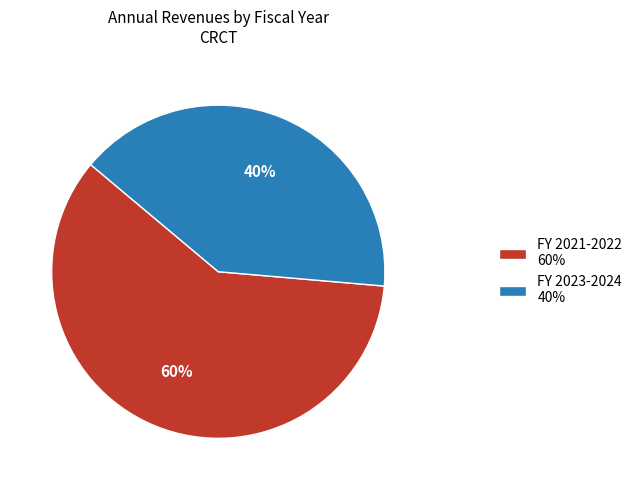

Rank the categories by value from highest to lowest.

FY 2021-2022 60%, FY 2023-2024 40%